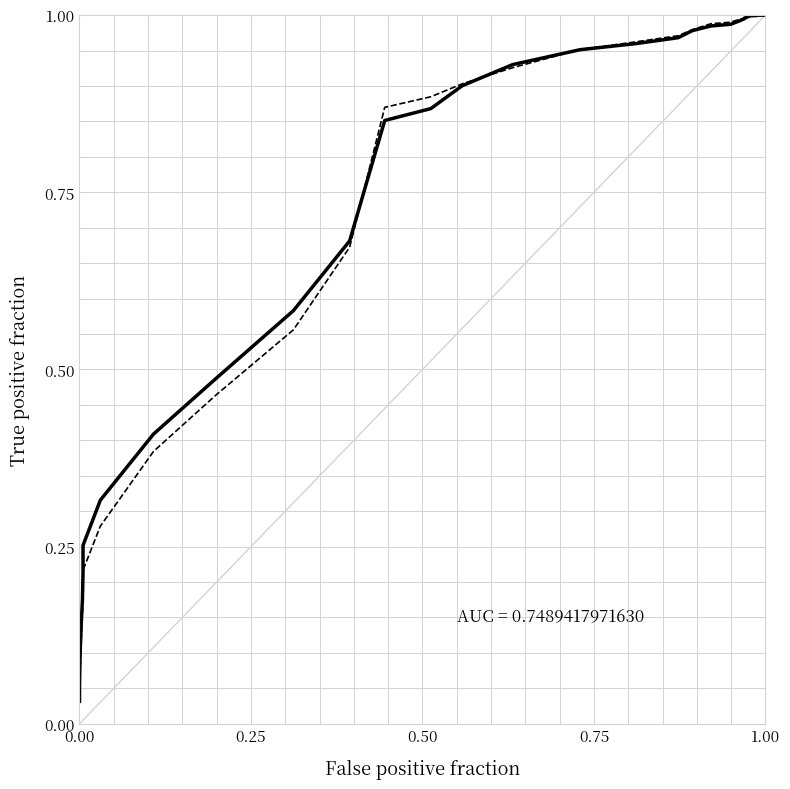

Which series has the largest total across all categories?

col_5 / col_2